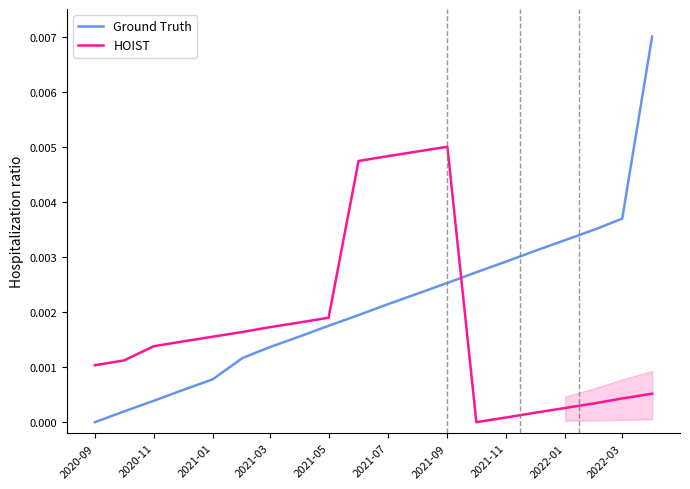

At which label does Ground Truth reach its minimum?

2020-09